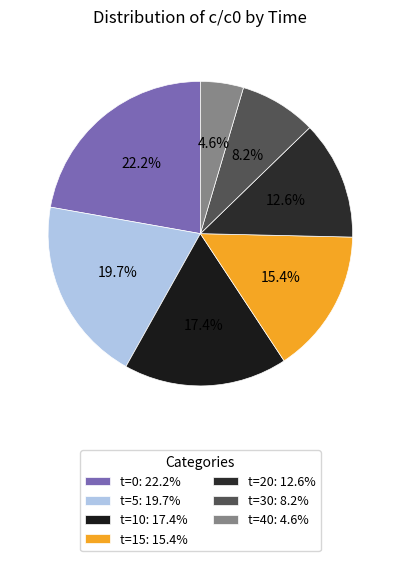

Rank the categories by value from lowest to highest.

t=40, t=30, t=20, t=15, t=10, t=5, t=0